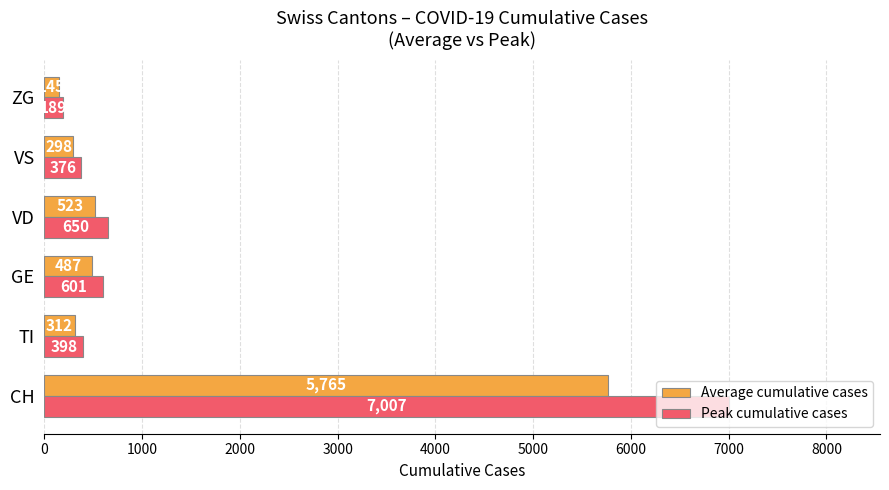

What is the difference between the maximum and second lowest values in the Average cumulative cases series?

5467